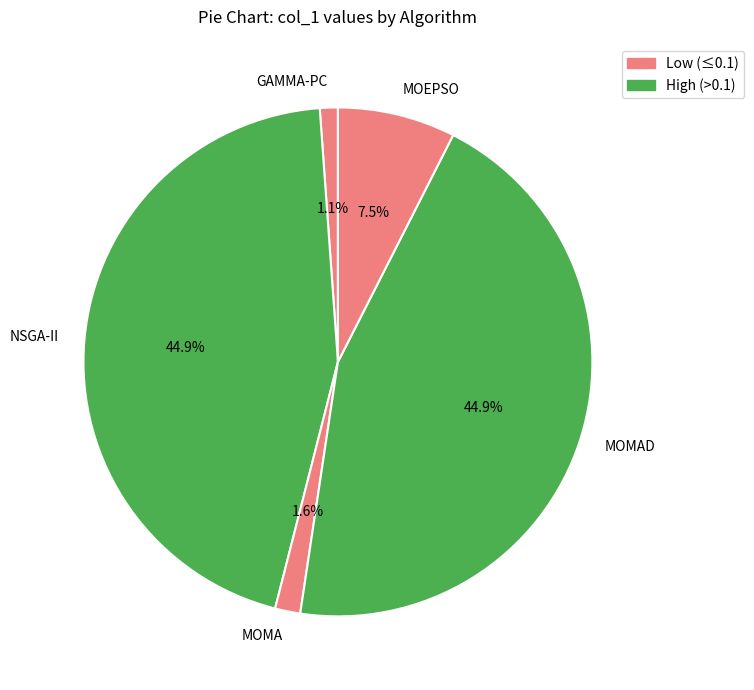

Does MOMA account for over 50% of the chart?

No